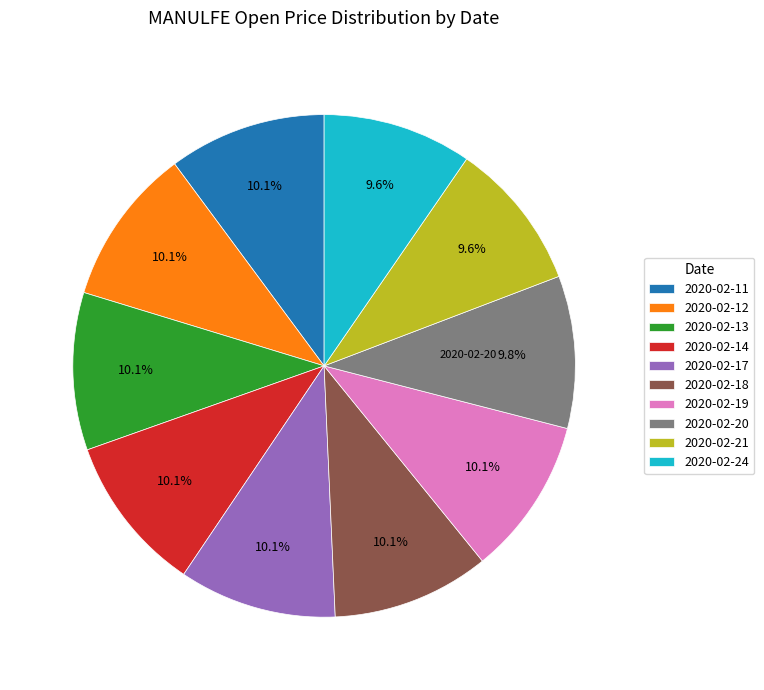

What is the ratio of the value at 2020-02-11 to the value at 2020-02-13?

1.0